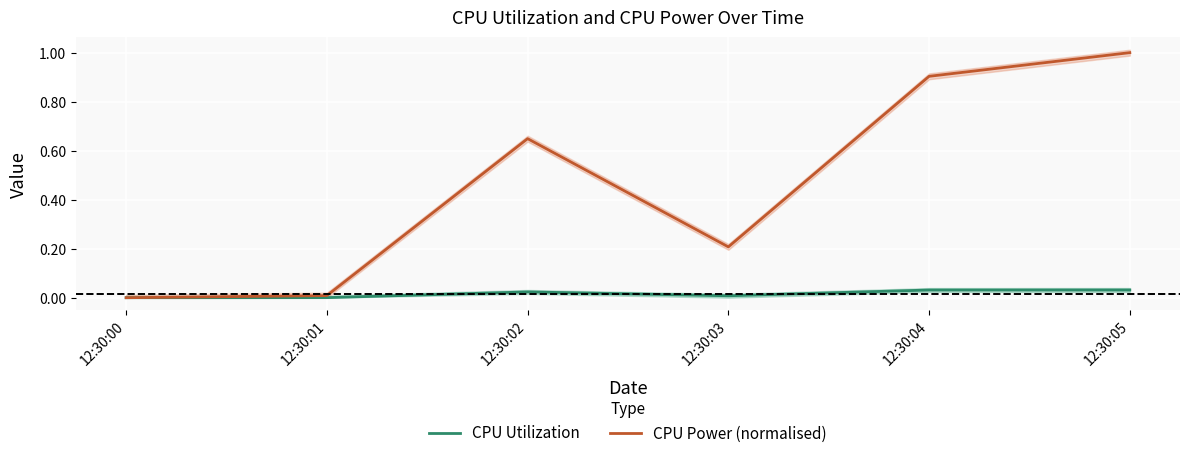

In CPU Power (normalised), how many points are higher than both neighbors (excluding endpoints)?

1